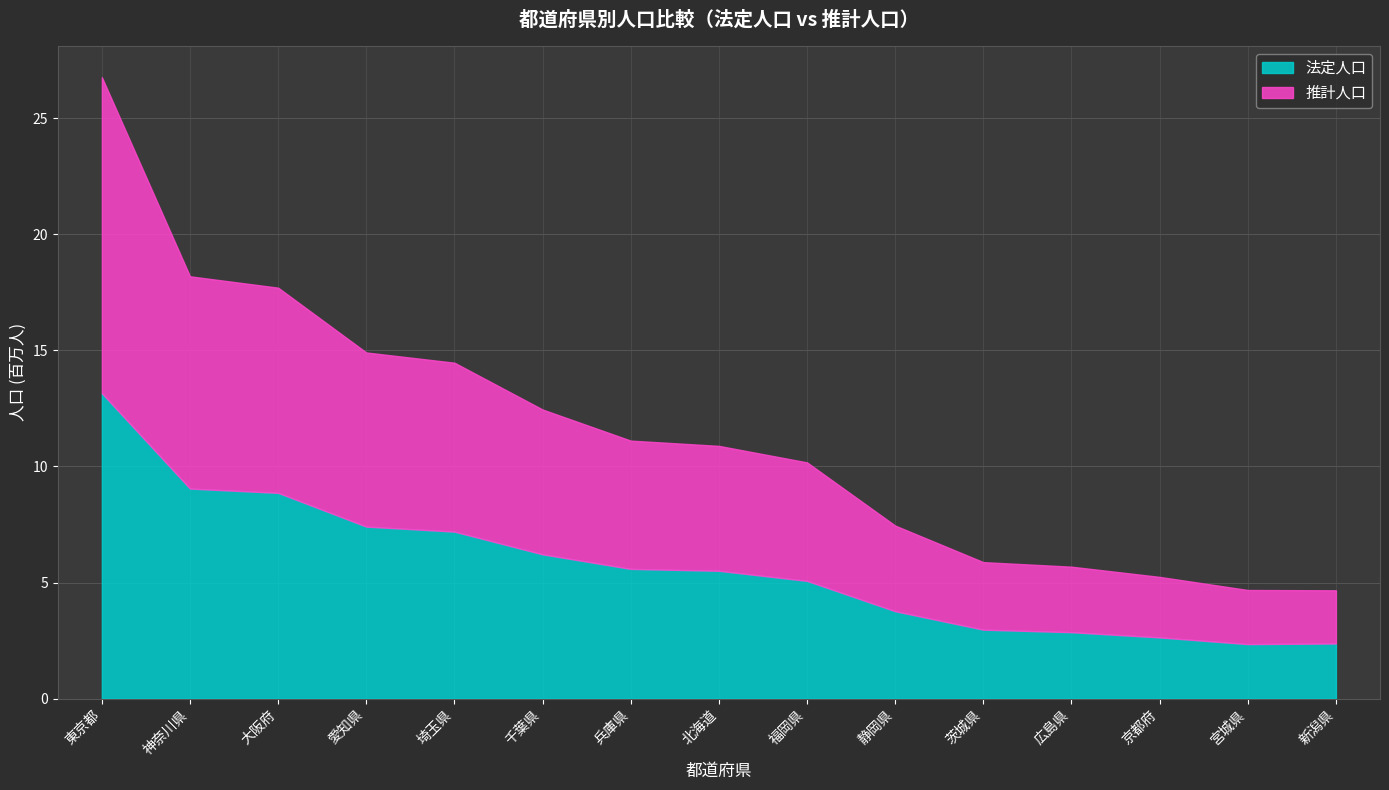

What is the sum of the 法定人口 values at 愛知県 and 北海道?

12.9